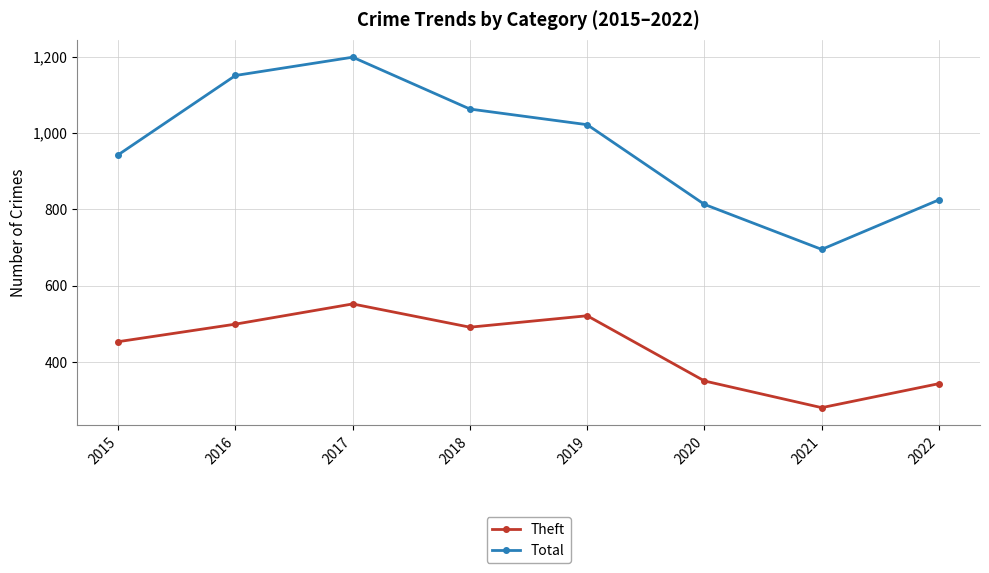

True or false: Total has more than 1 interior local peaks.

False